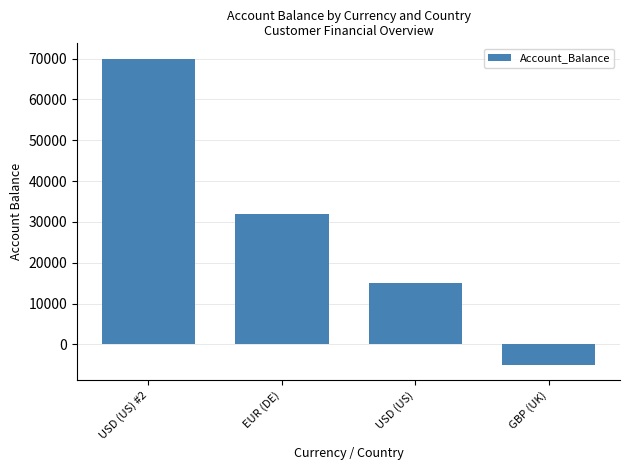

At which label is the value closest to 32500?

EUR (DE)